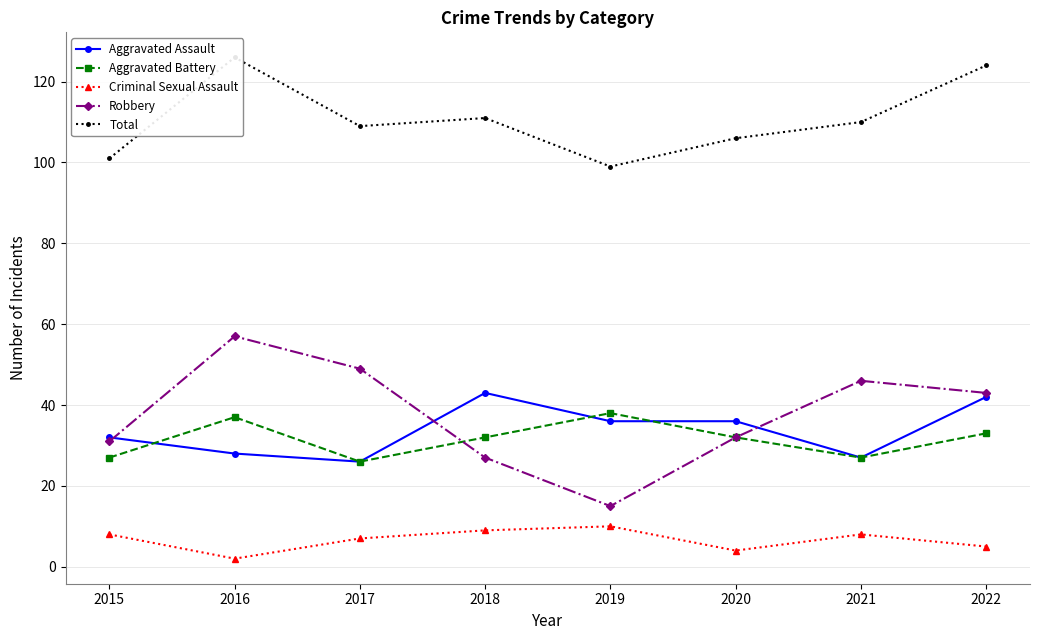

What is the value of the Total point at the 4th from the left?

111